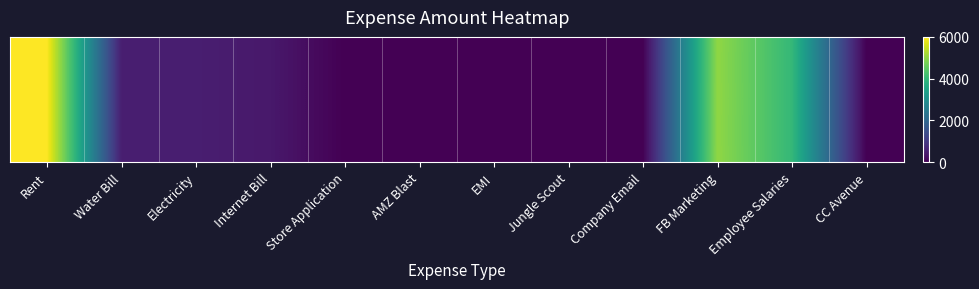

What is the average value?

1367